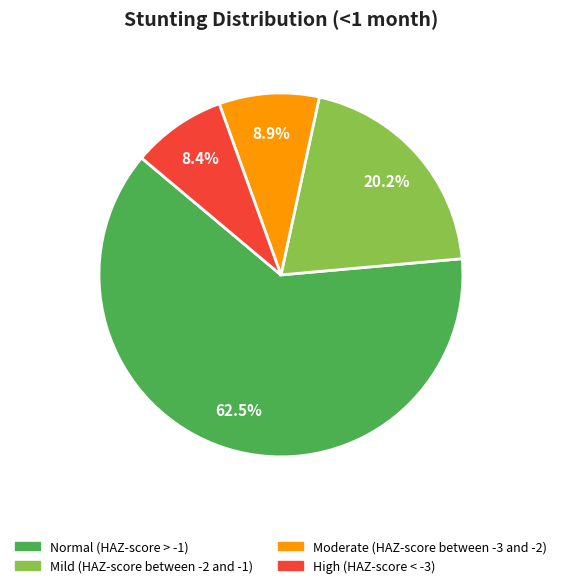

What portion of the pie excludes Normal (HAZ-score > -1)?

37.5%